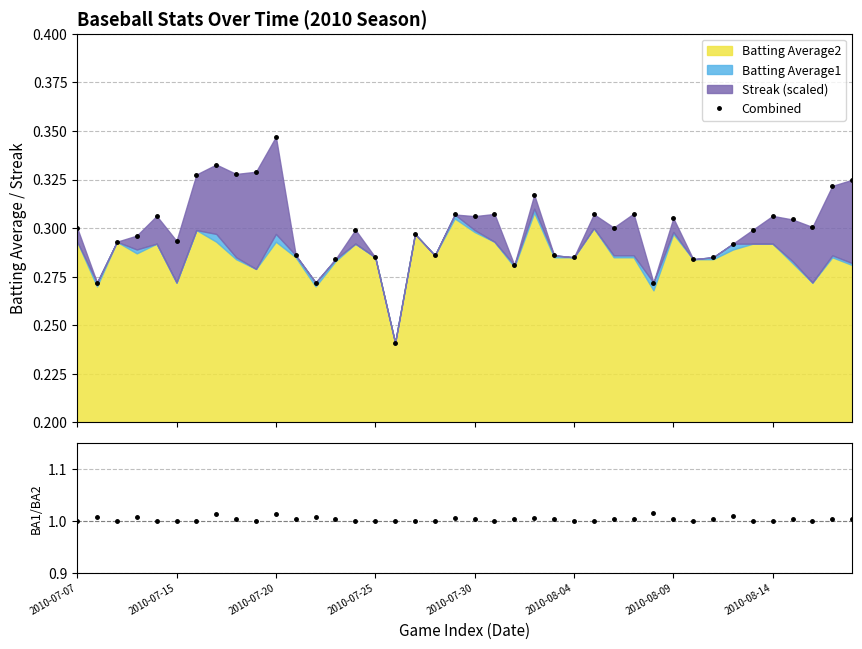

Where is Combined nearest to the value 0?

16